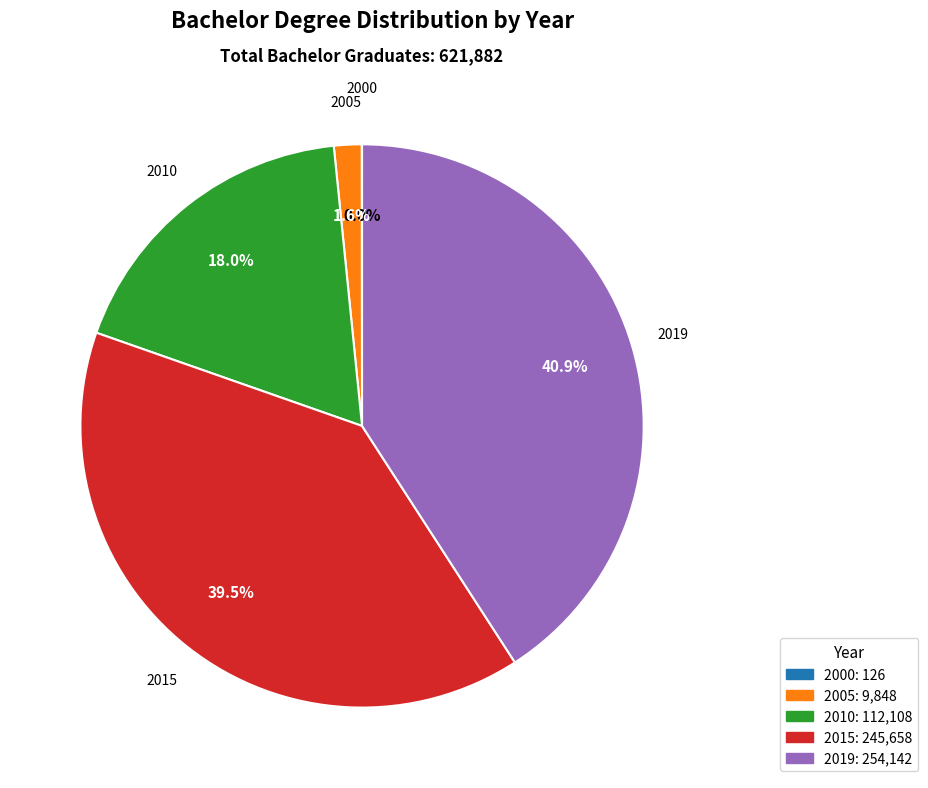

What is the total percentage of 2005 and 2015?

41.1%